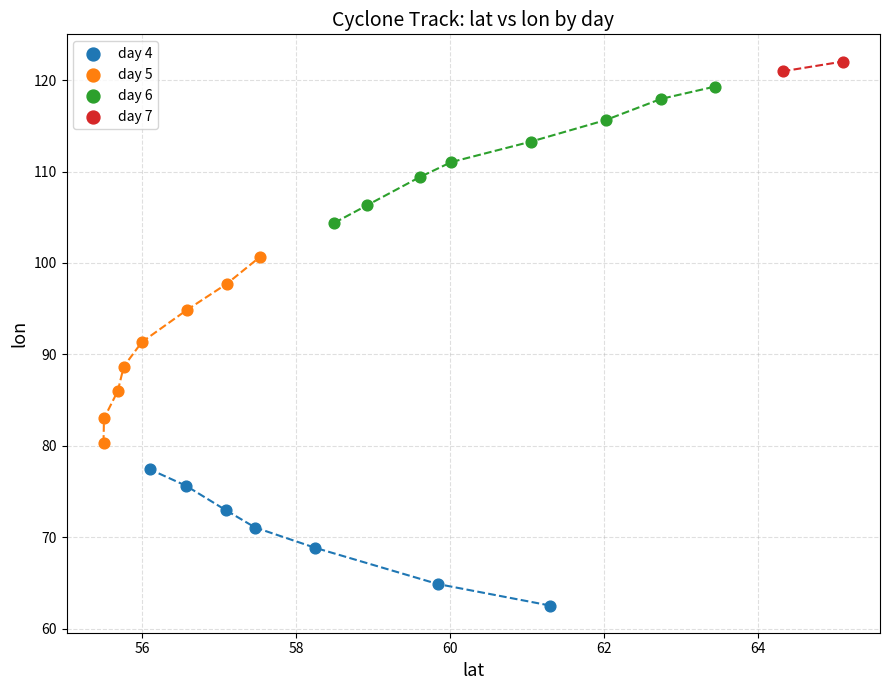

Which series has the largest Y range (max minus min)?

day 5